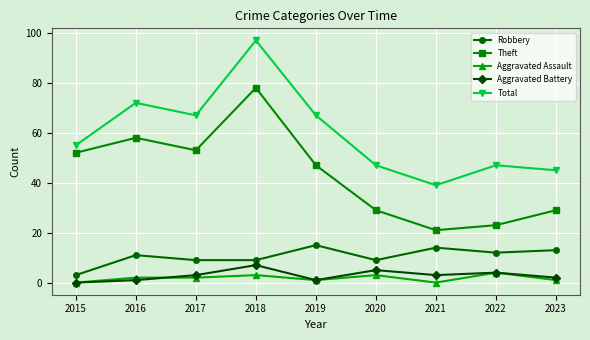

Which series has the largest range (max minus min)?

Total